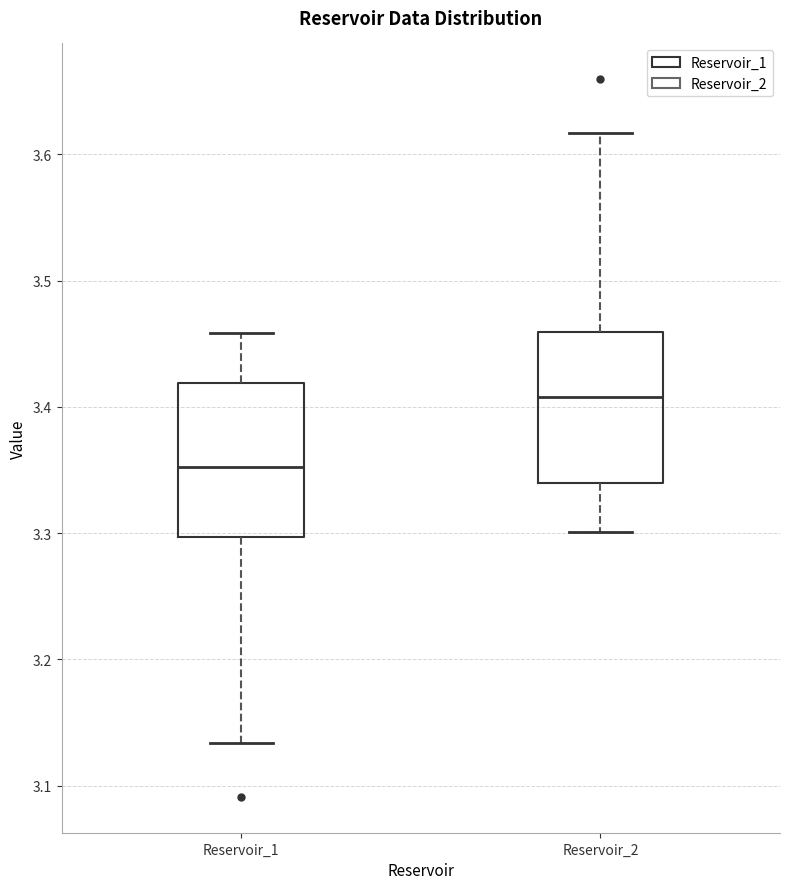

Which box's median line is the lowest?

Reservoir_1